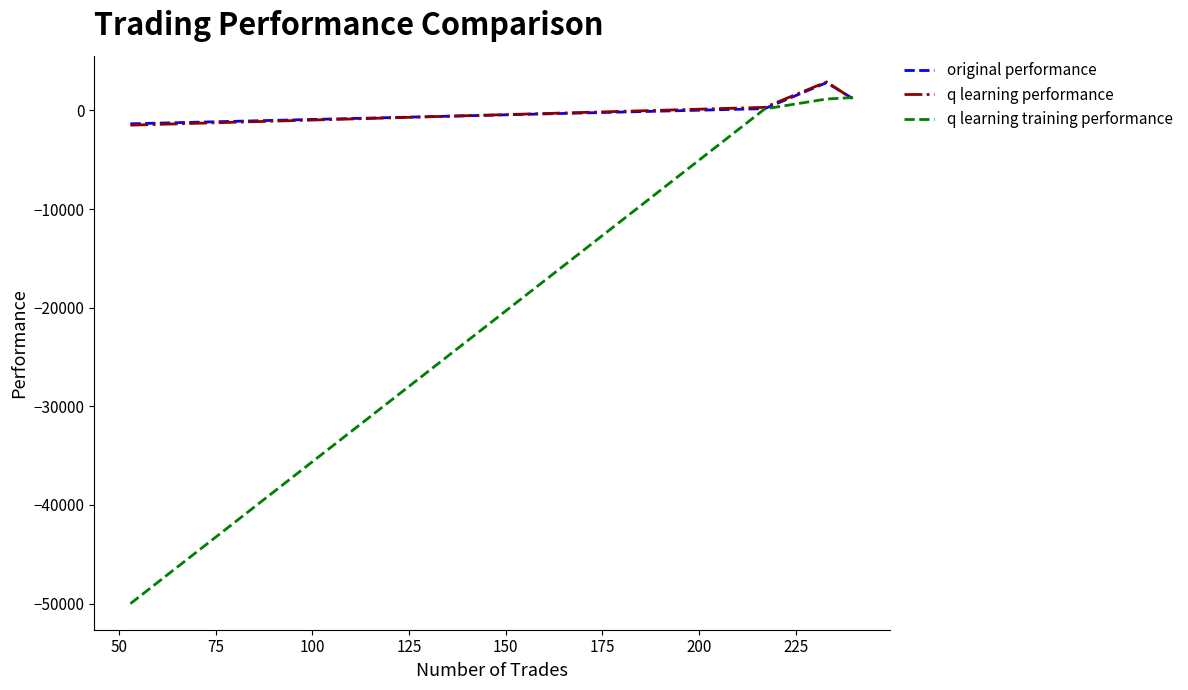

Which series has the widest spread of values?

q learning training performance